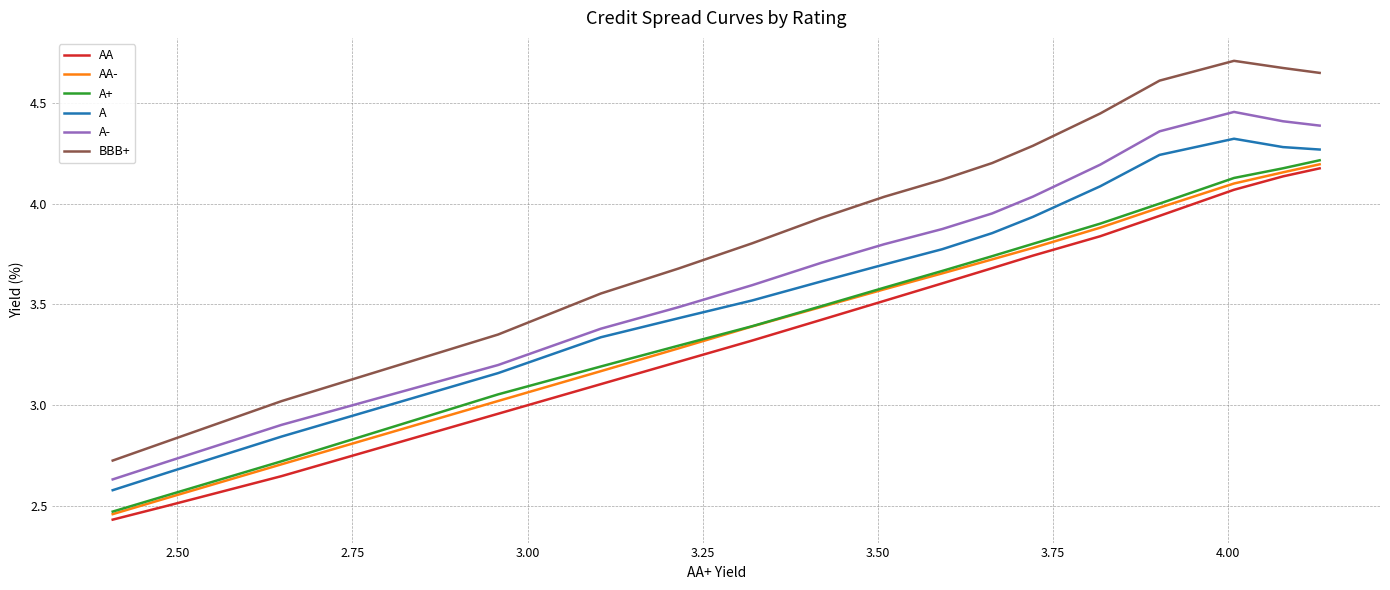

True or false: AA and A cross at least once.

False